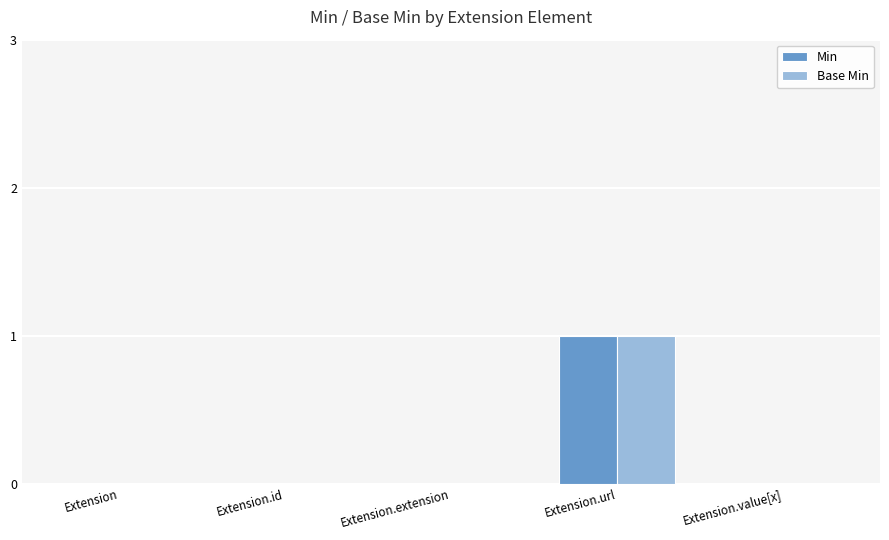

What are all the series names shown in the legend?

Min, Base Min